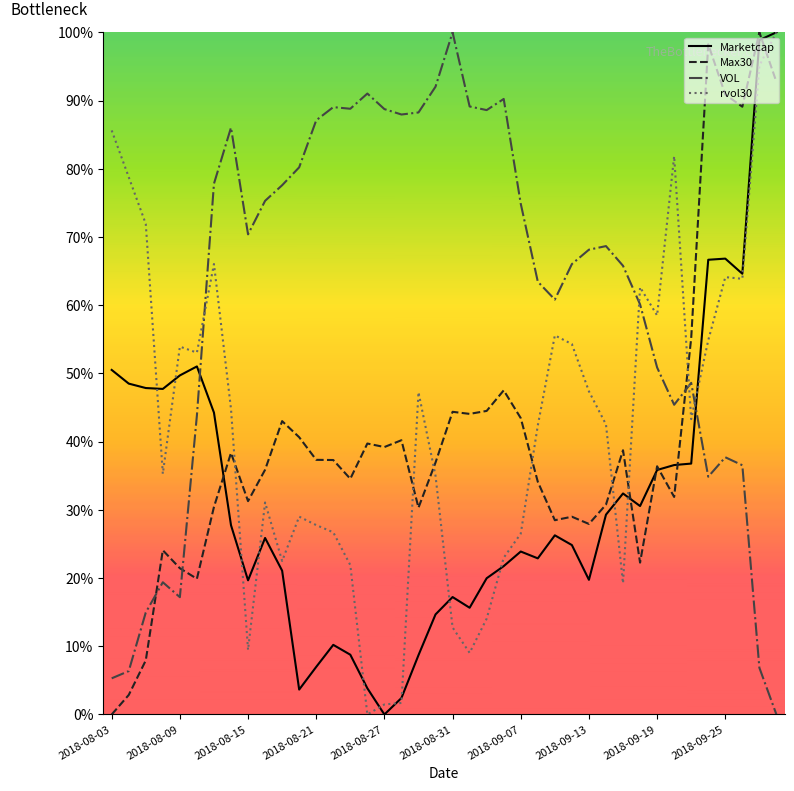

Is this an area chart (filled region under the line)?

No